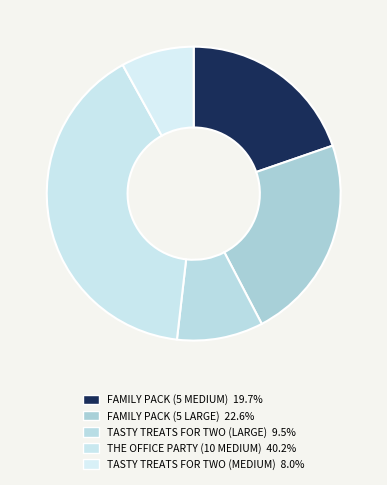

Which slice is the smallest?

TASTY TREATS FOR TWO (MEDIUM)